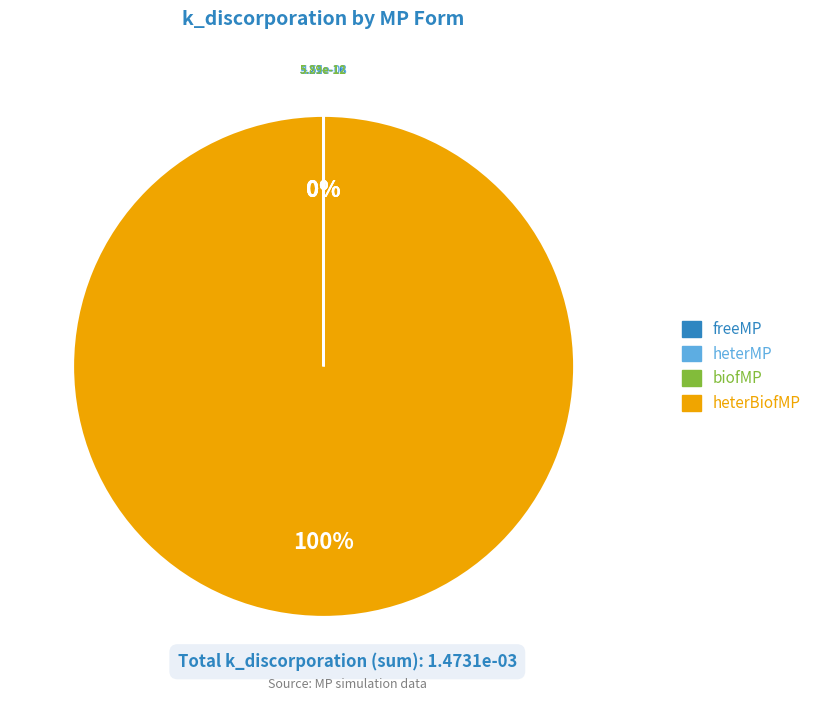

How many segments does this pie chart have?

4